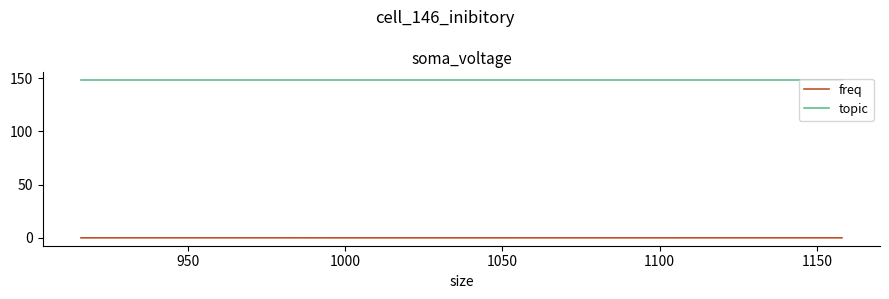

True or false: topic and freq cross at least once.

False